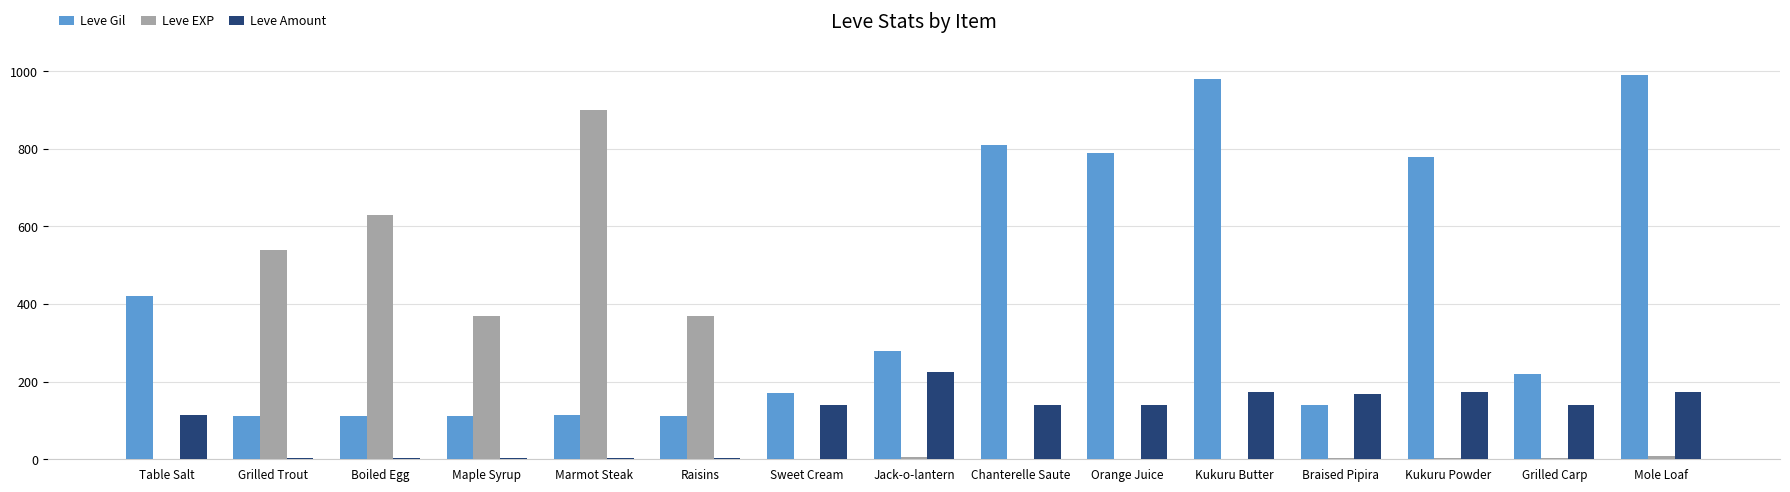

Which category has the highest value across all series?

Mole Loaf